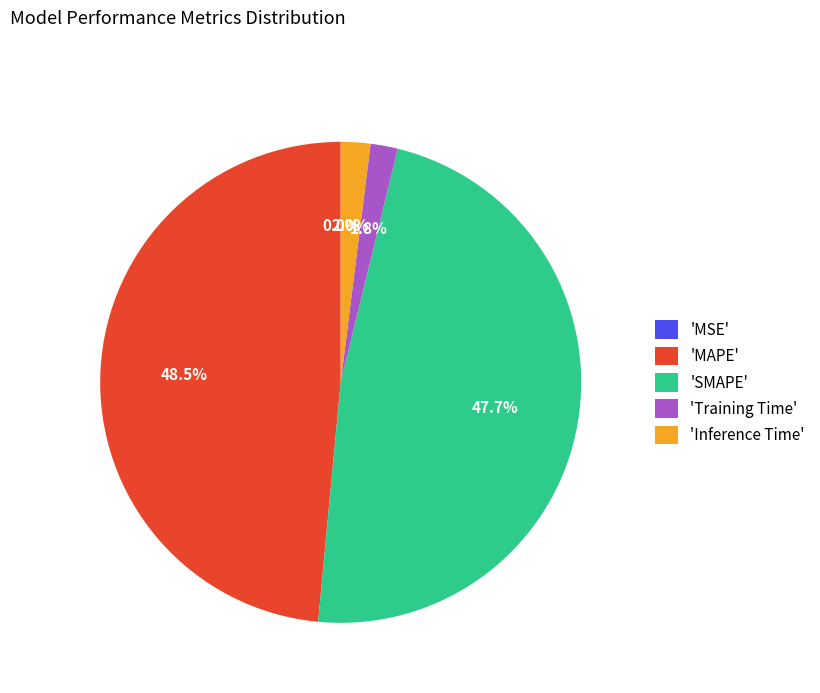

Which has a higher value, 'Inference Time' or 'MAPE'?

'MAPE'